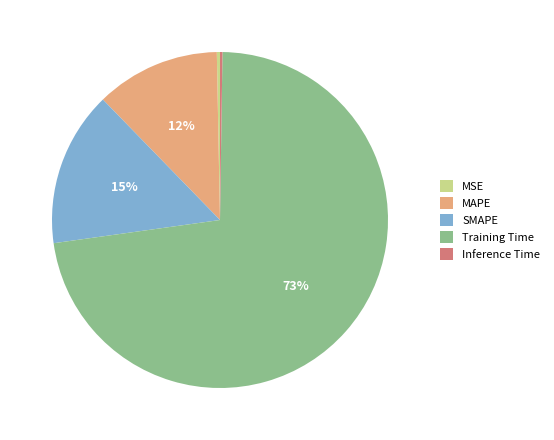

To the nearest percent, what is the average slice percentage?

20%